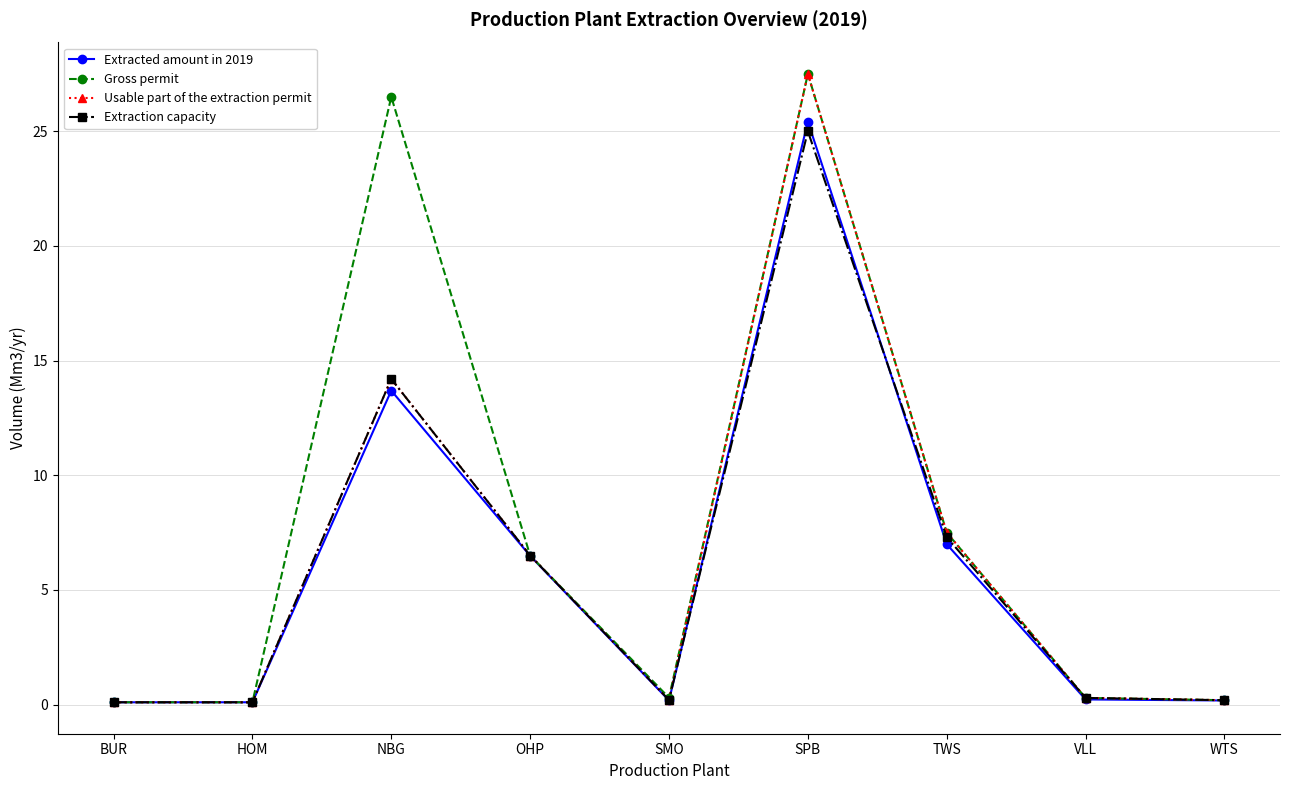

At which category is the sum across all series the highest?

SPB